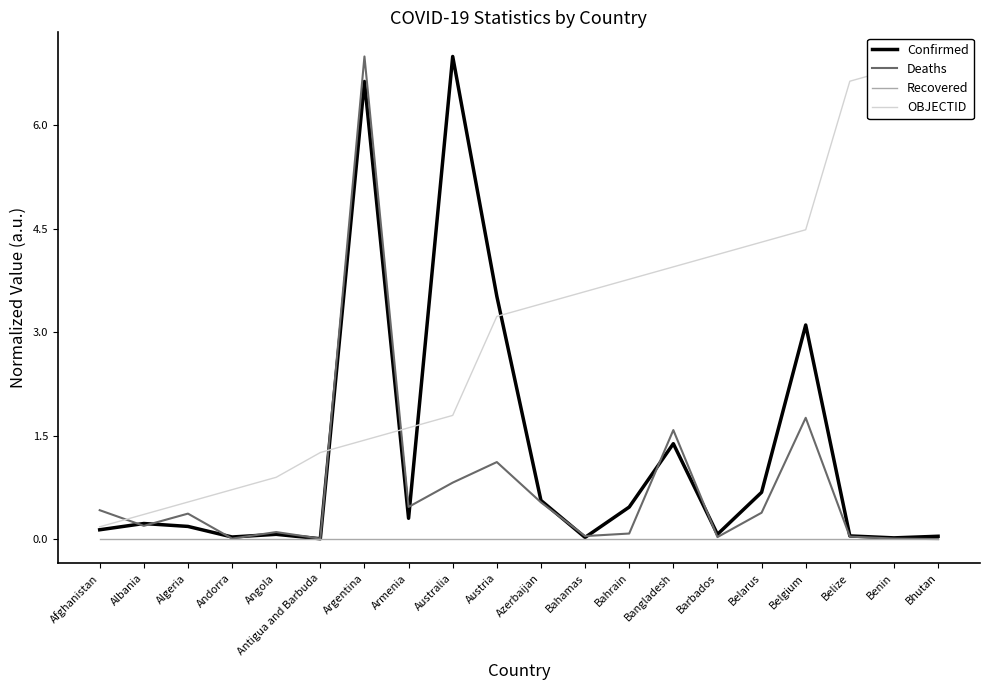

At how many categories does at least one series exceed 5?

5